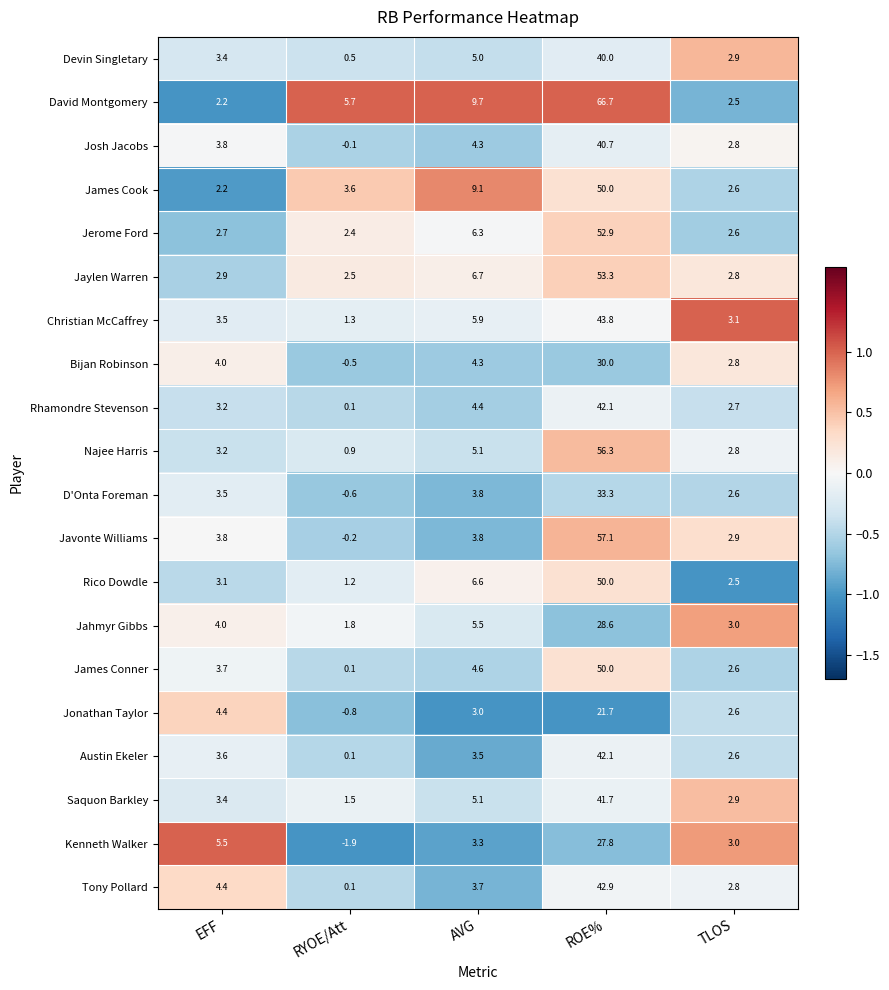

At which category is the sum across all series the highest?

ROE%